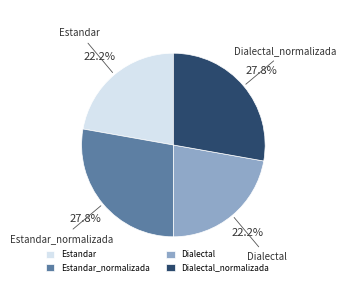

The Estandar slice represents 22% of the pie. True or false?

True